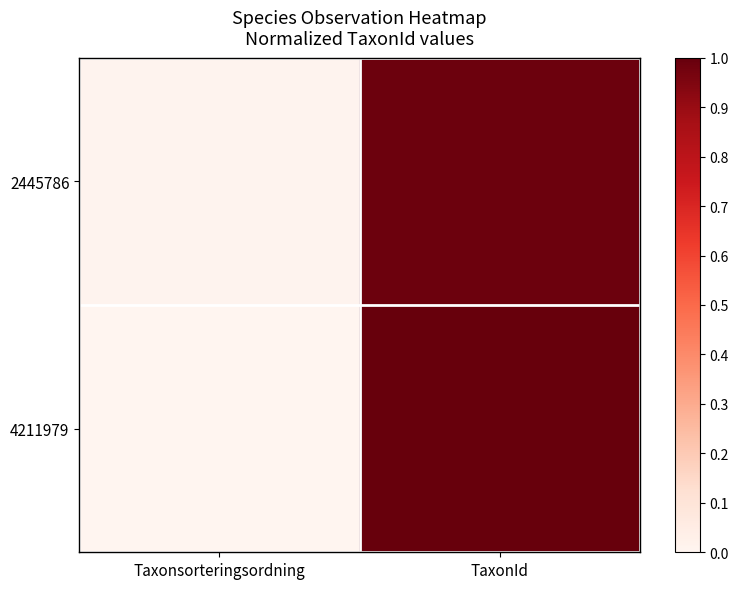

Rank the series by their maximum value, from lowest to highest.

2445786, 4211979